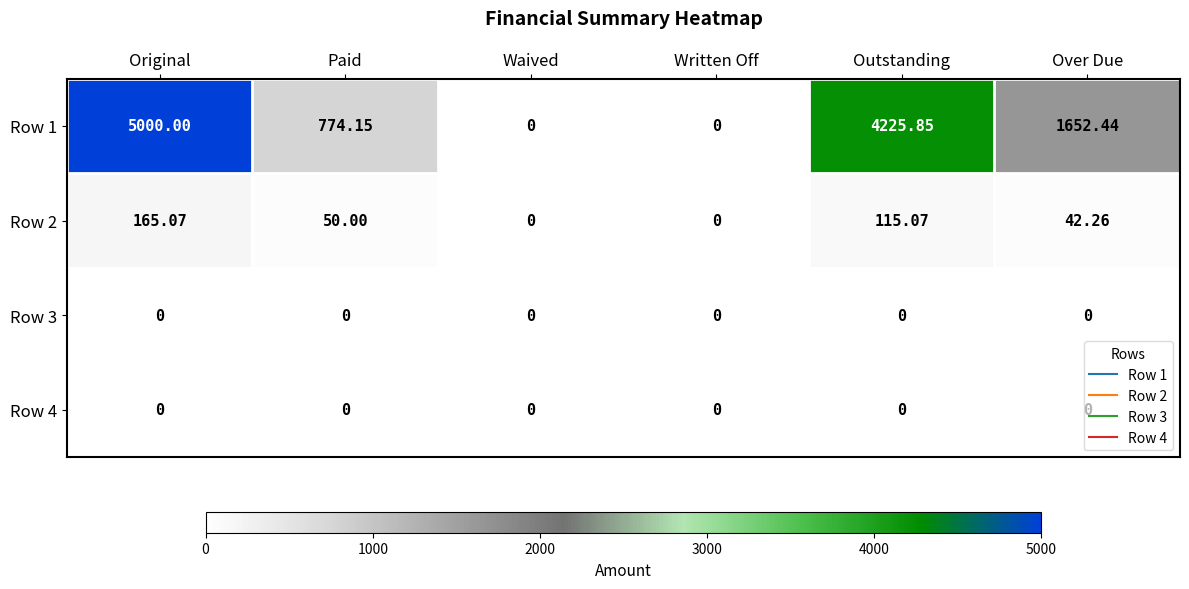

At which category is the sum across all series the highest?

Original